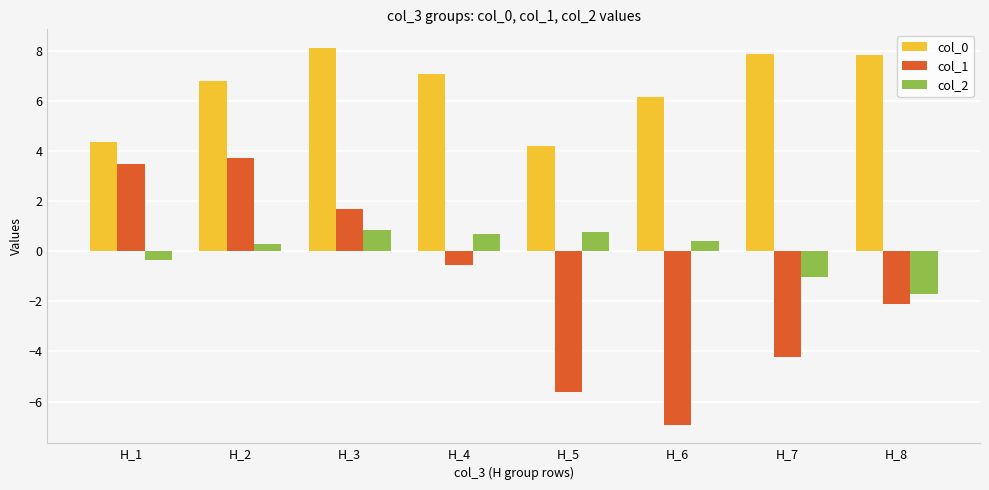

What value does the col_0 series have at H_2?

6.8